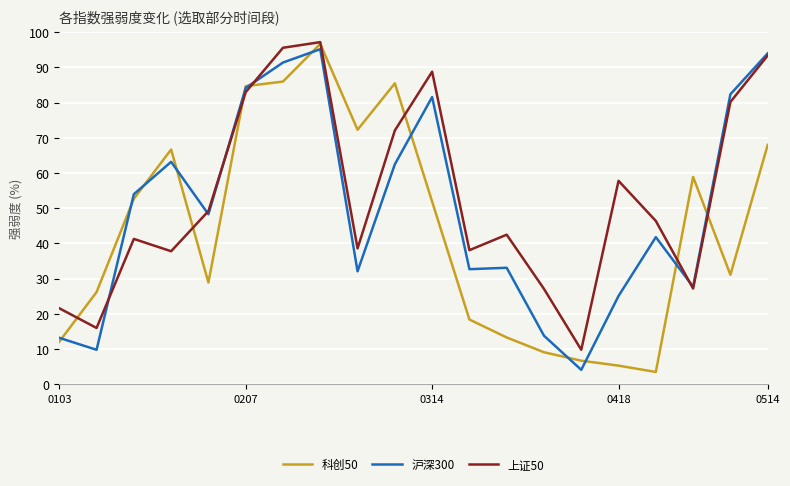

What is the greatest value displayed?

97.2